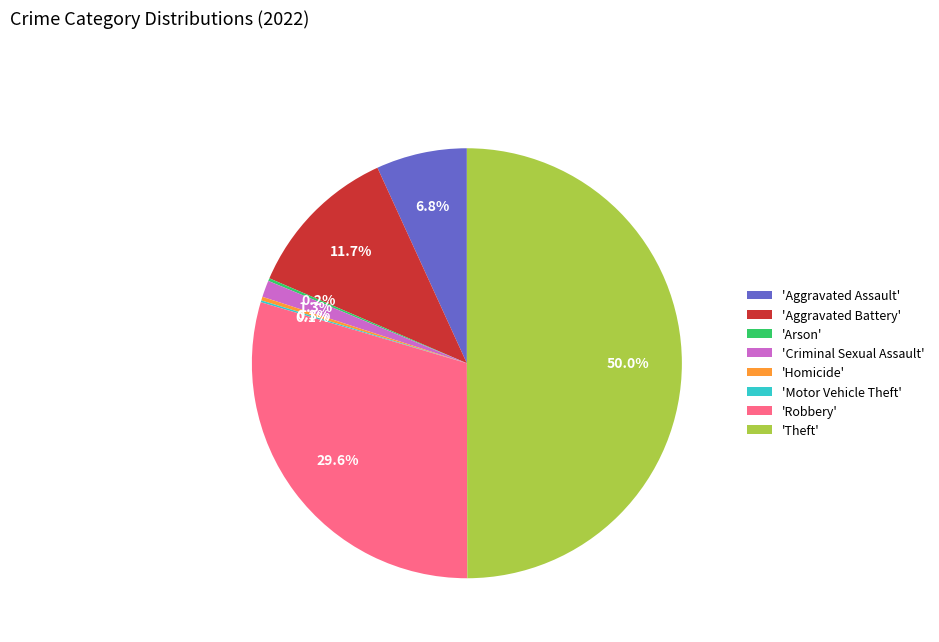

What portion of the pie excludes 'Robbery'?

70.4%